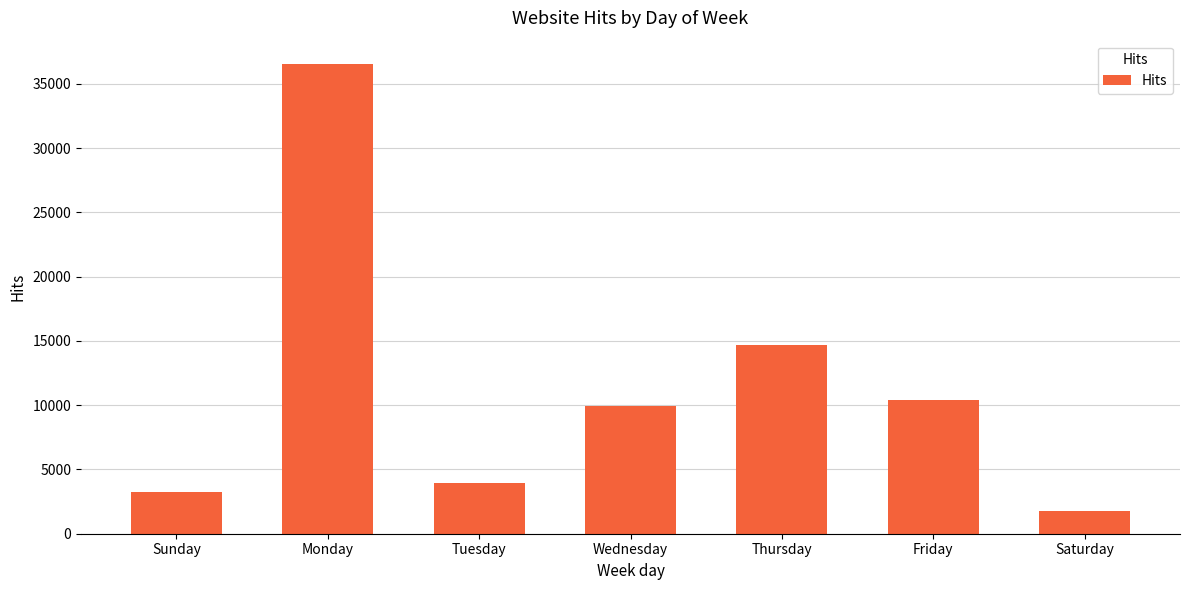

What is the ratio of the value at Monday to the value at Tuesday?

9.3